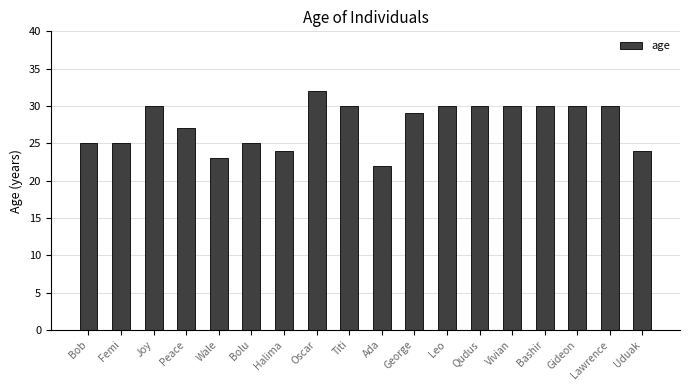

What is the difference between the second highest and second lowest values?

7